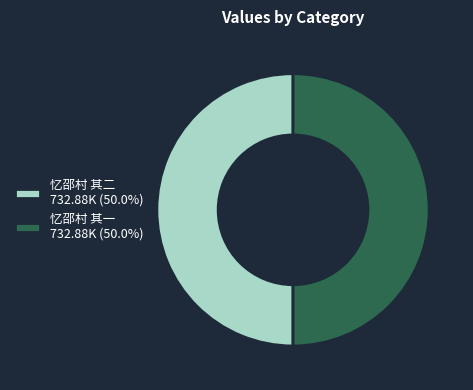

Approximately how many times larger is the value at 忆邵村 其二 732.88K (50.0%) compared to 忆邵村 其一 732.88K (50.0%)?

1.0